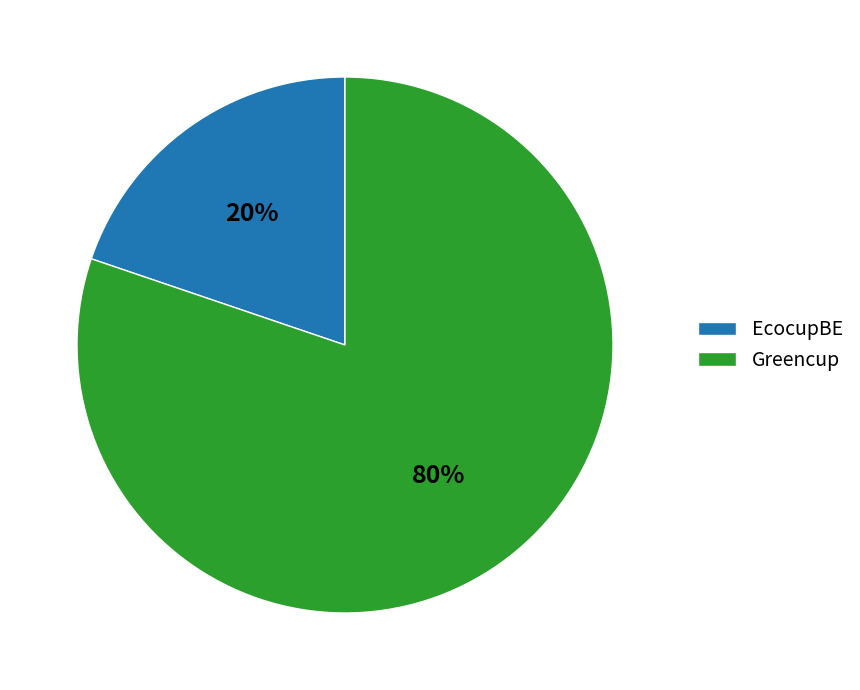

What is the majority slice?

Greencup